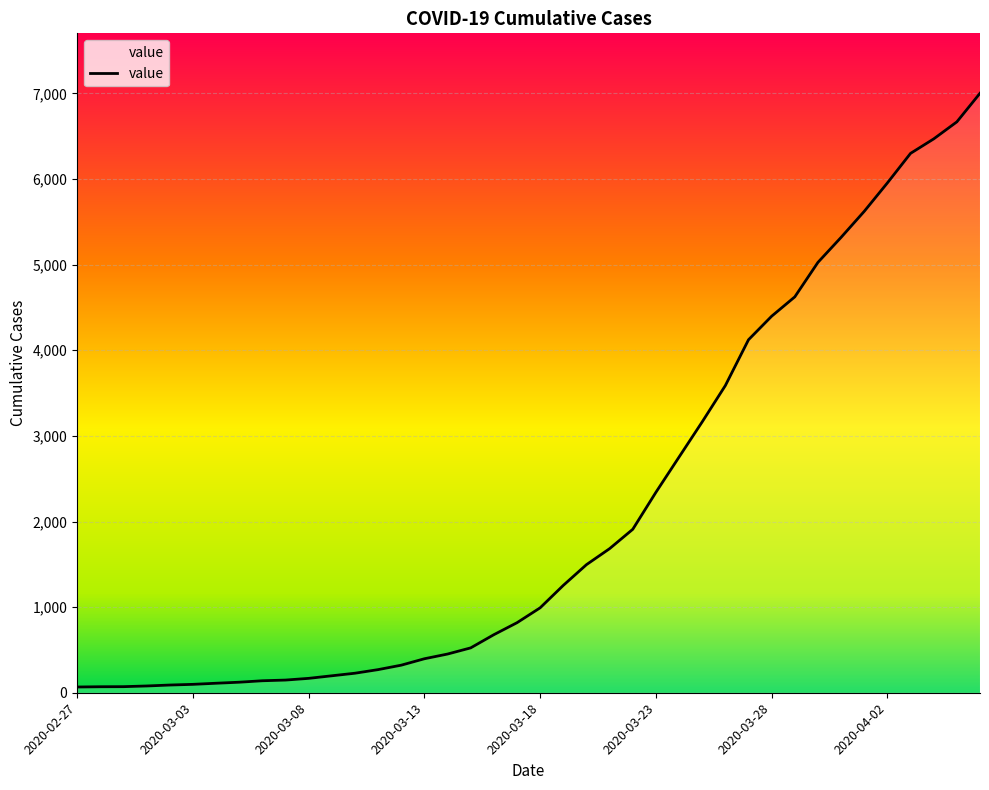

What is the maximum value shown in the chart?

7002